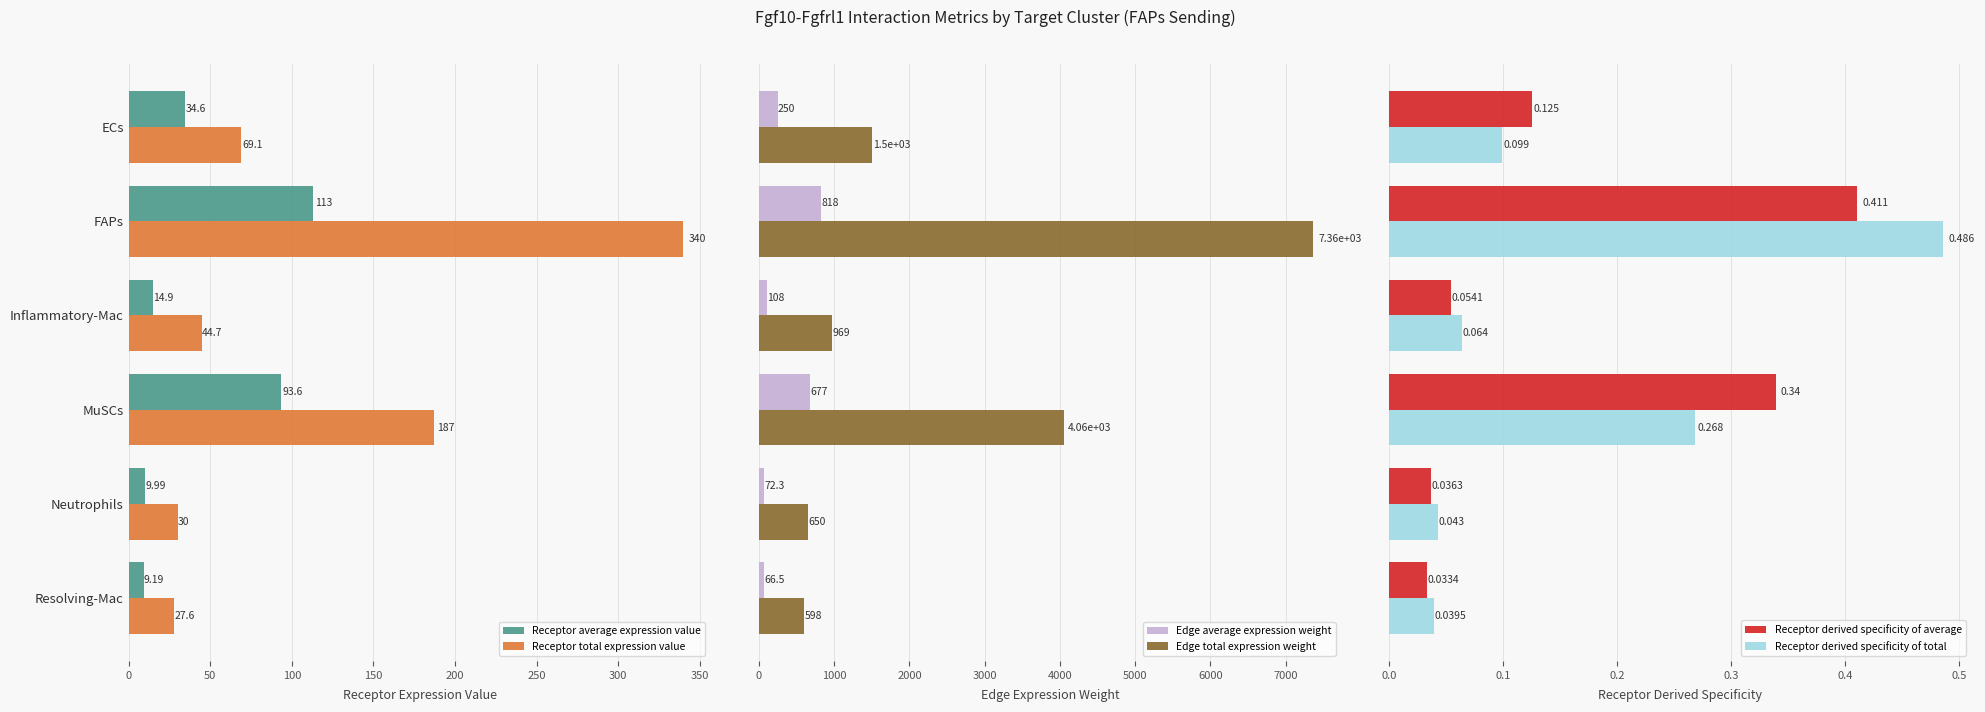

List the labels in order of Receptor total expression value value, largest first.

FAPs, MuSCs, ECs, Inflammatory-Mac, Neutrophils, Resolving-Mac